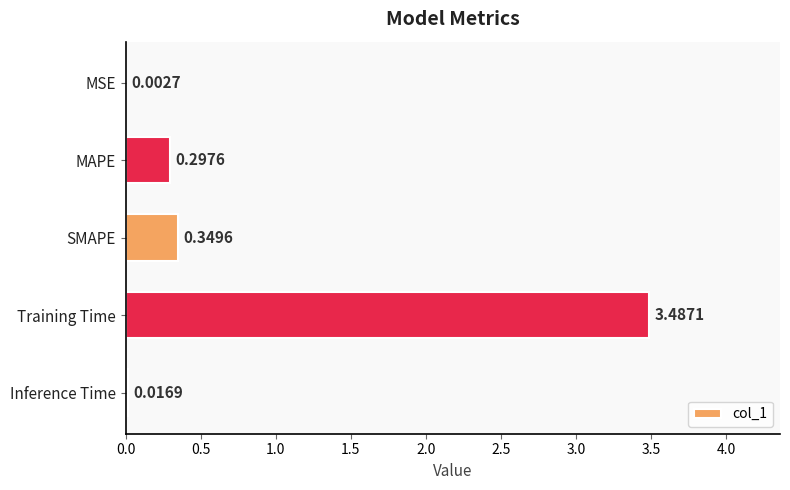

What is the sum of all values?

4.2